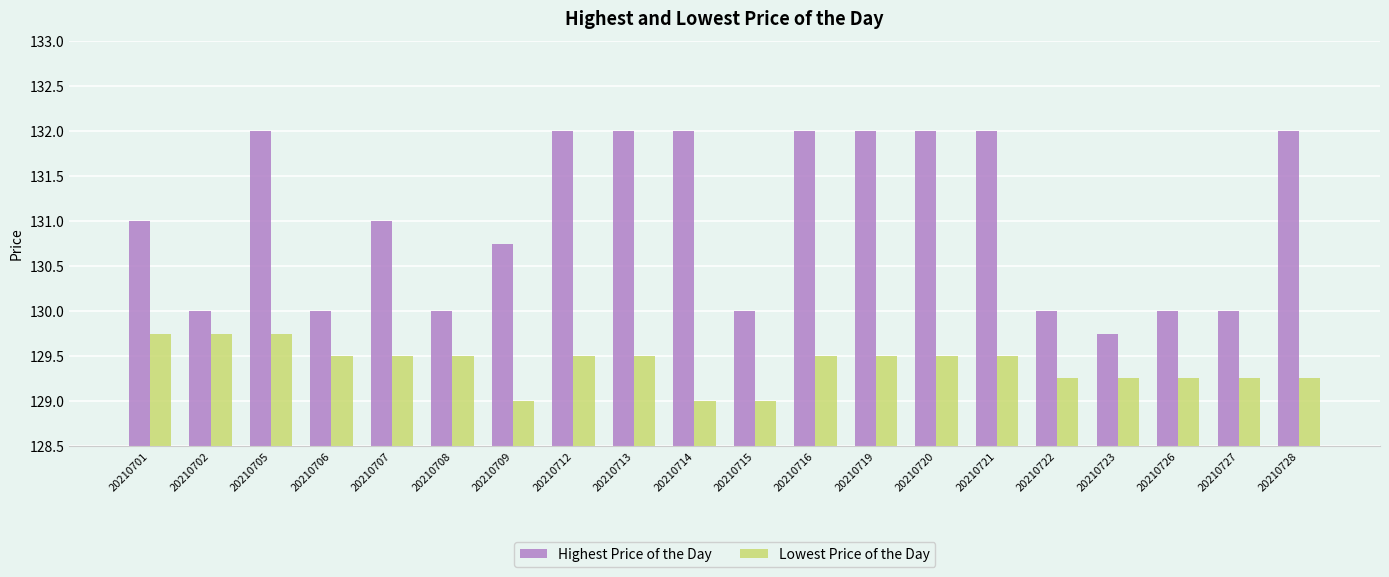

At 20210715, list the series in order from largest to smallest.

Highest Price of the Day, Lowest Price of the Day